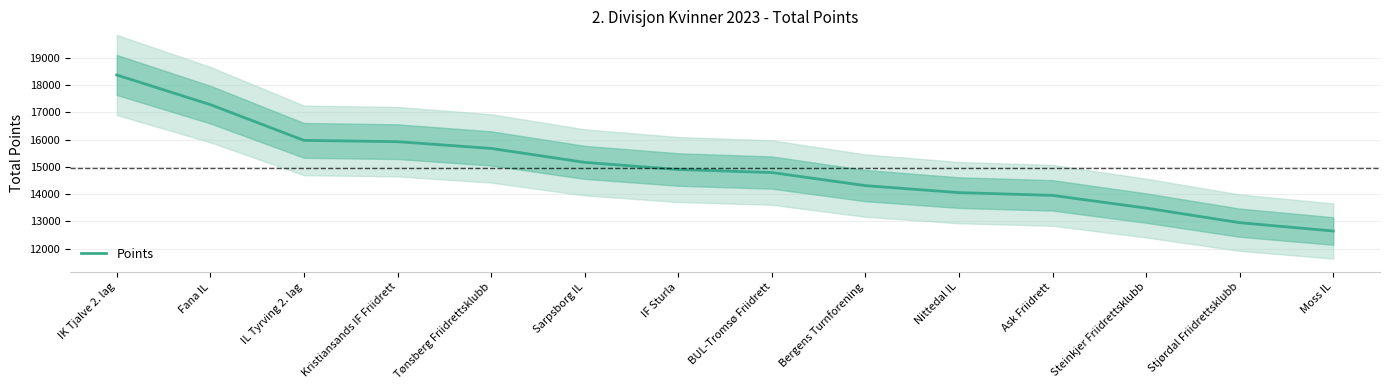

What is the ratio of the value at Tønsberg Friidrettsklubb to the value at IK Tjalve 2. lag?

0.9